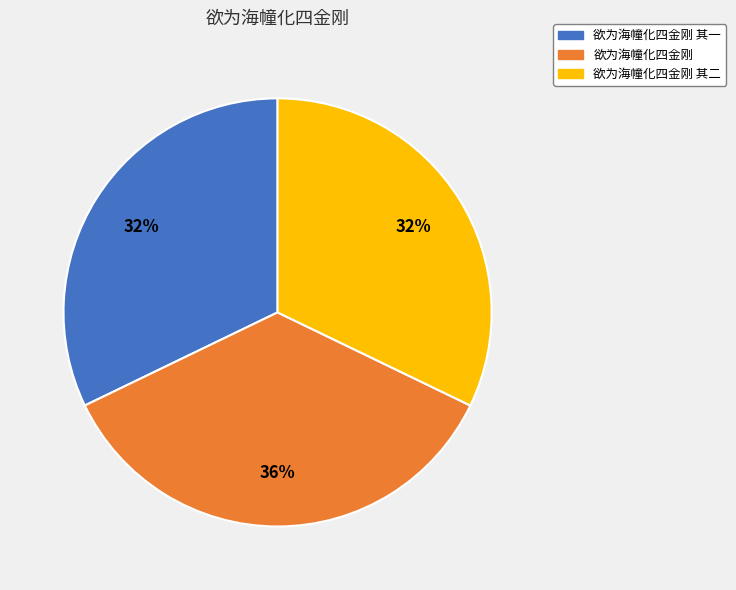

How many slices are in this pie chart?

3